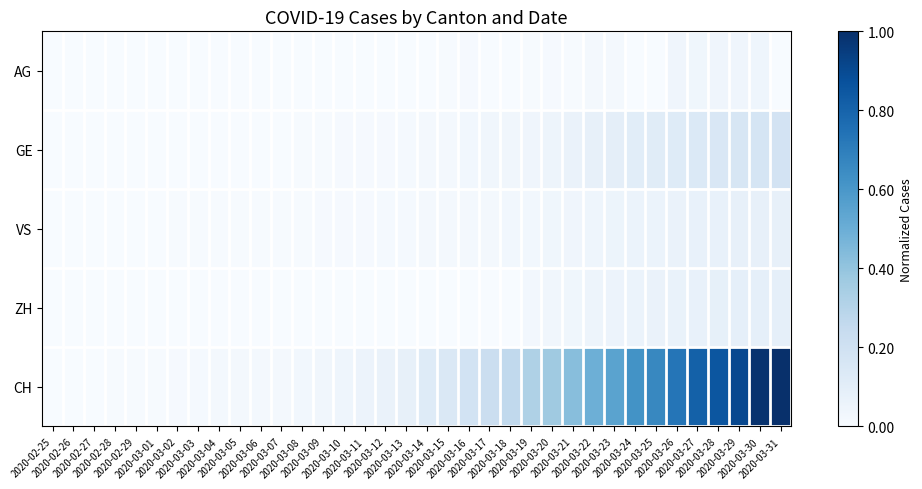

Rank the series by their maximum value, from highest to lowest.

CH, GE, ZH, VS, AG